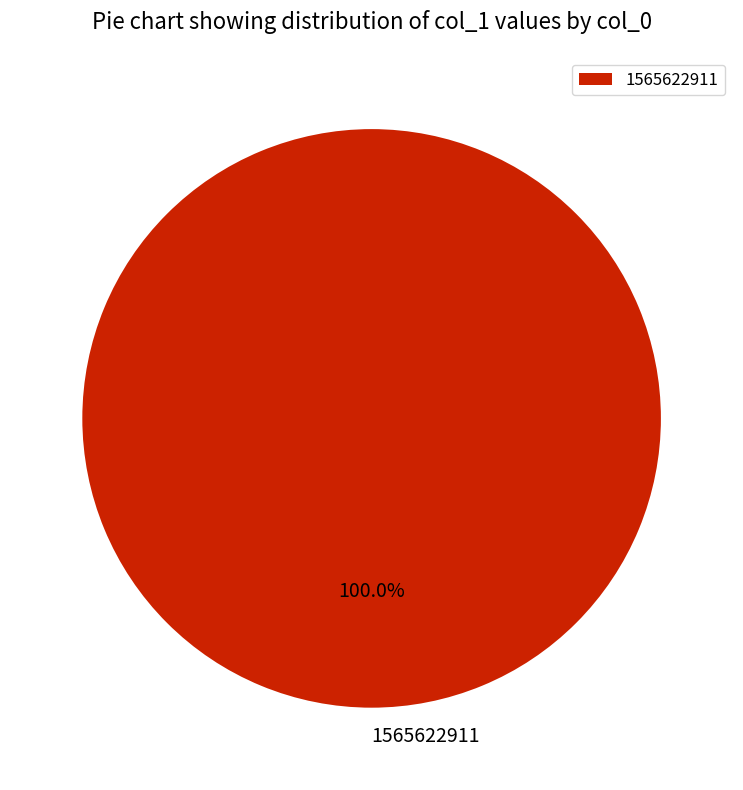

The 1565622911 slice represents 100% of the pie. True or false?

True